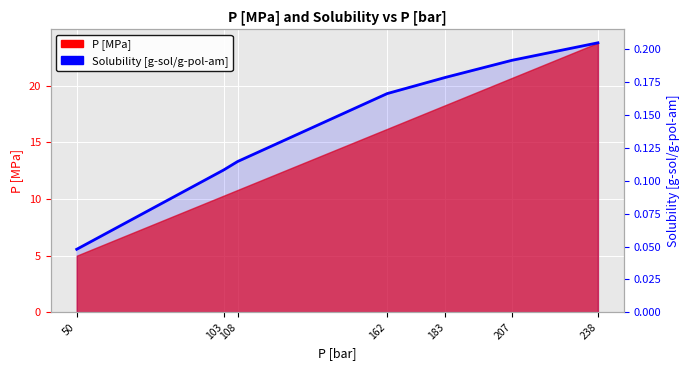

Which category has the lowest value across all series?

50